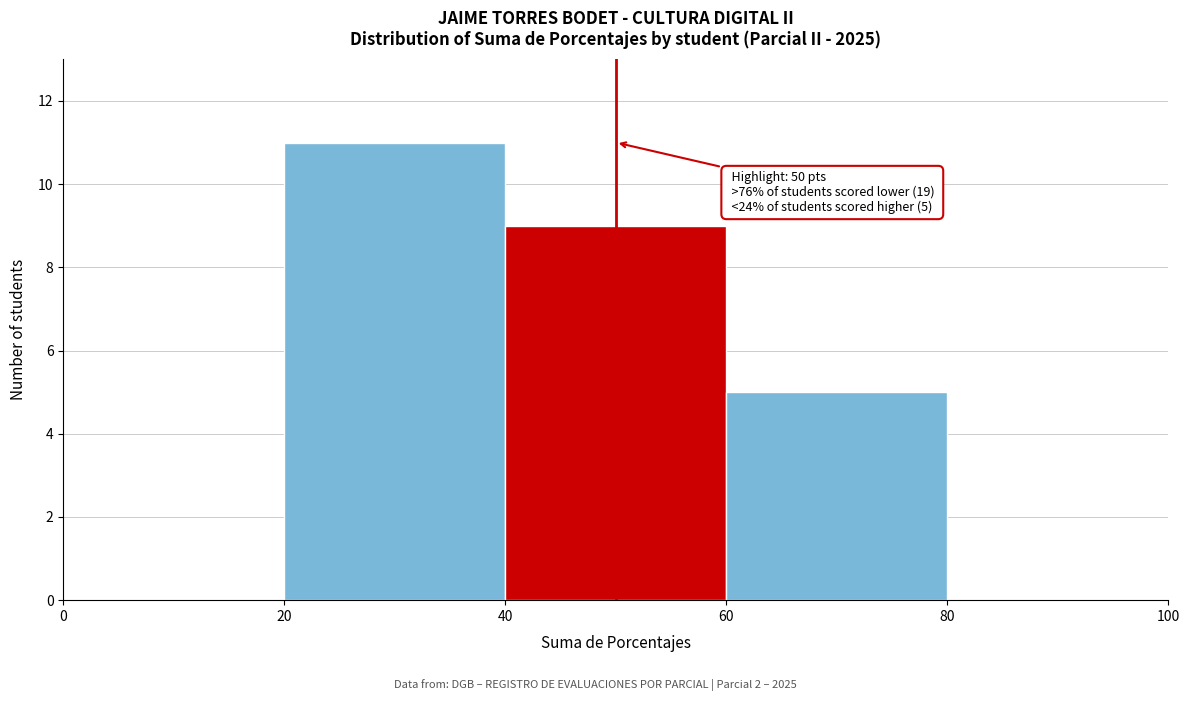

Which range on the x-axis has the tallest bar?

20 to 40